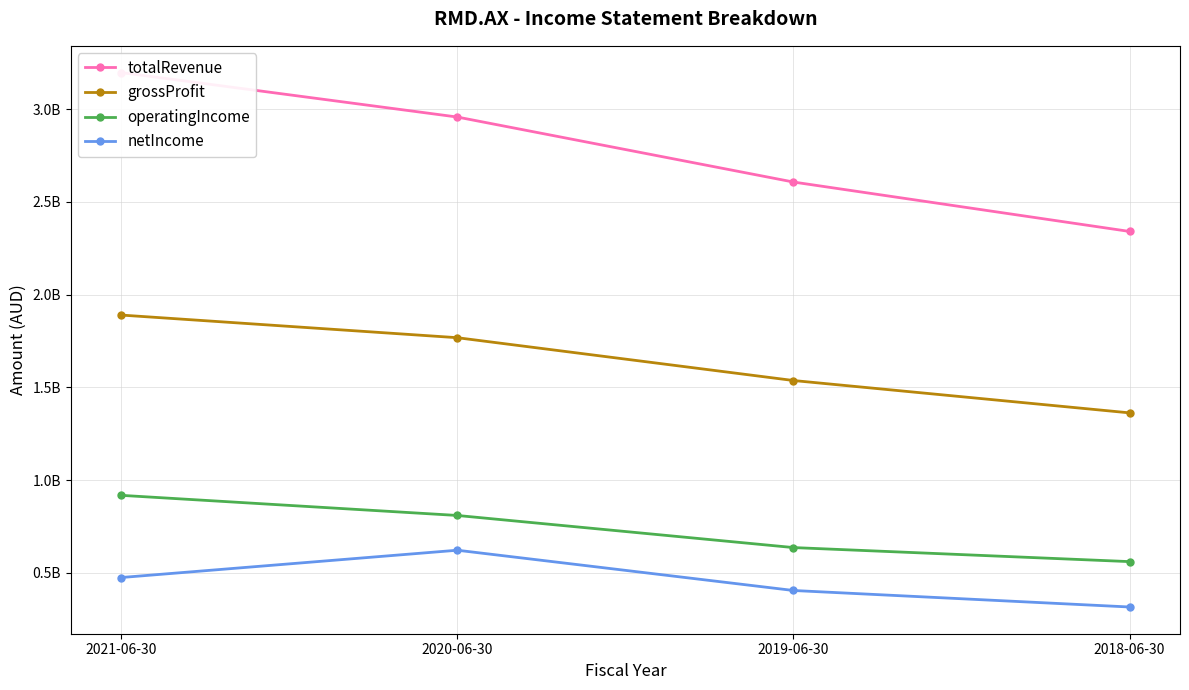

Which series has the widest spread of values?

totalRevenue